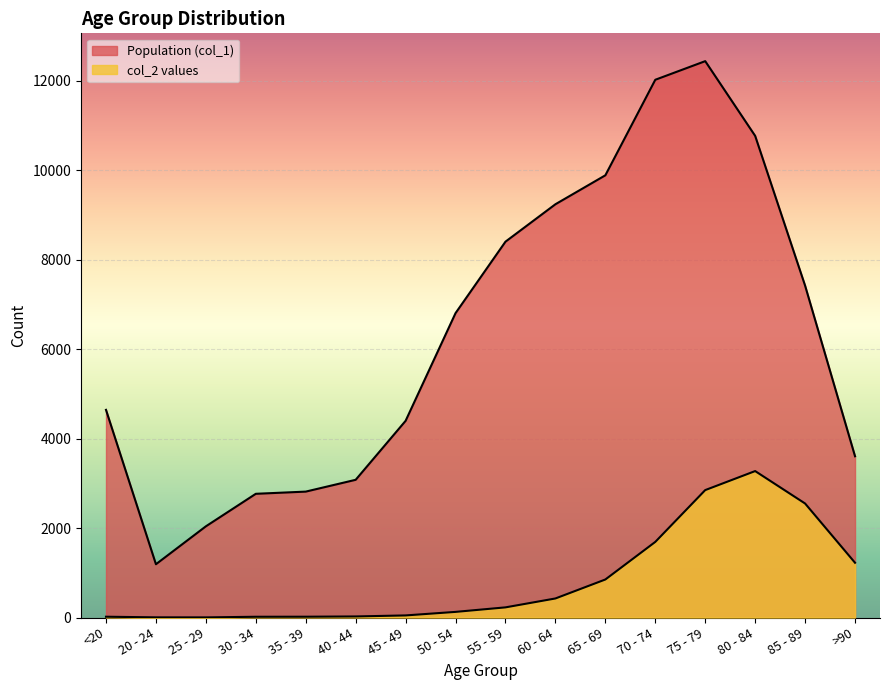

How many lines are shown in the chart?

2